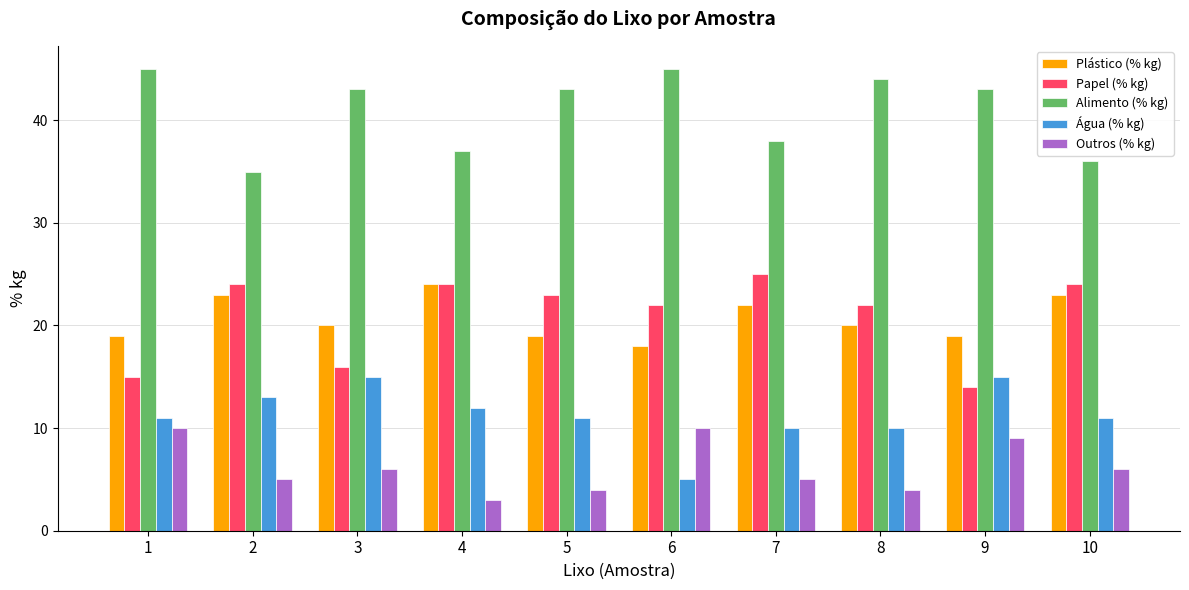

Which series has the largest total across all categories?

Alimento (% kg)